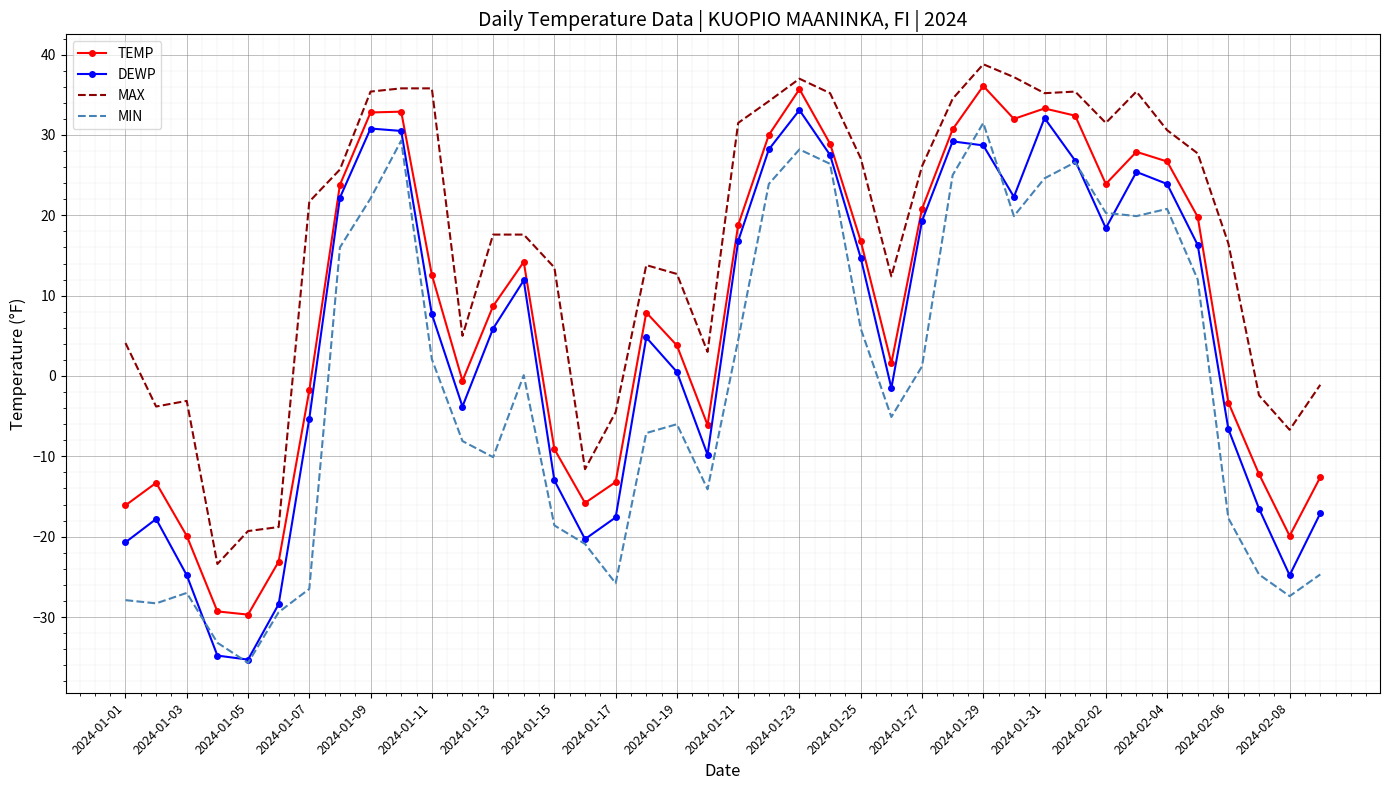

List the series in order of their peak value, lowest first.

MIN, DEWP, TEMP, MAX